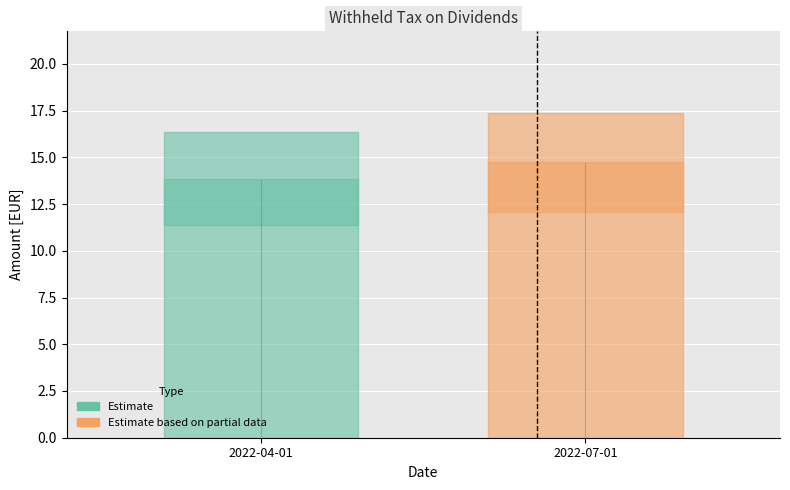

Rank the categories by value from highest to lowest.

2022-07-01, 2022-04-01